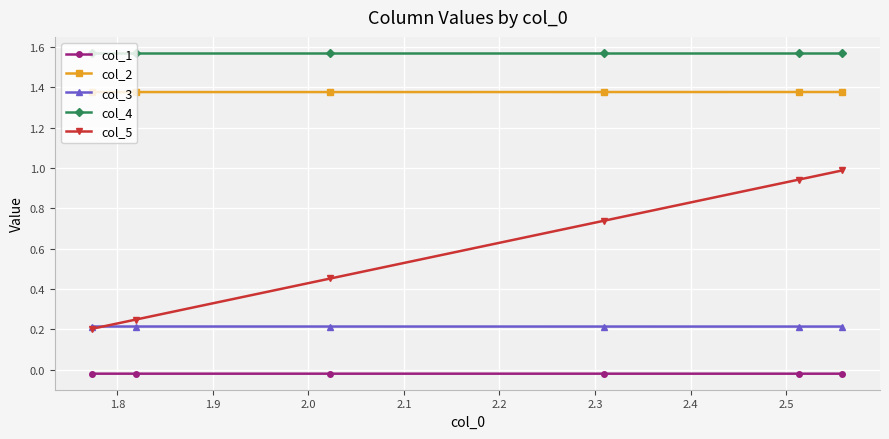

Which series has the widest spread of values?

col_5